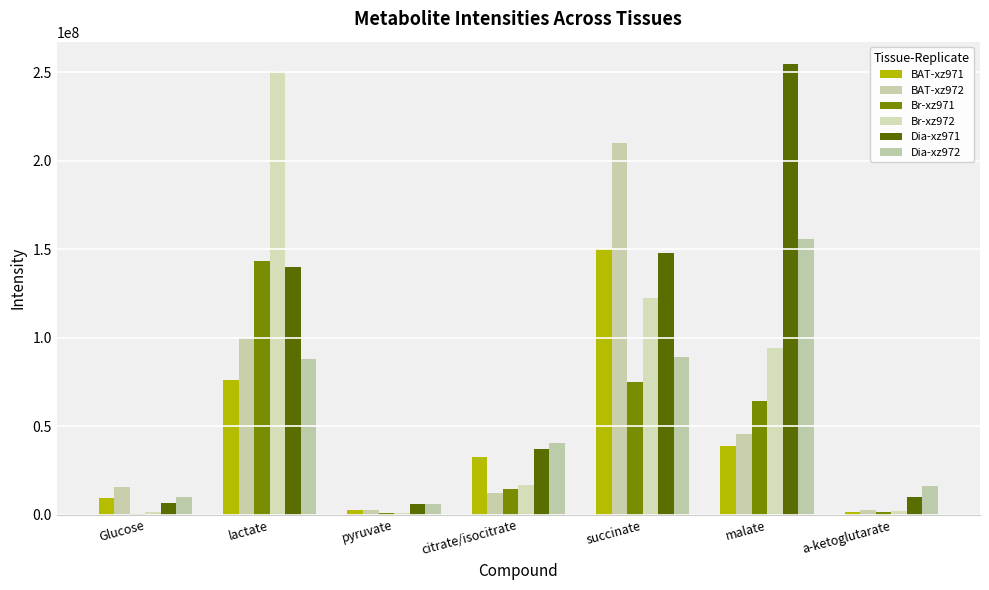

Where does the BAT-xz972 series first go above 15565354?

Glucose